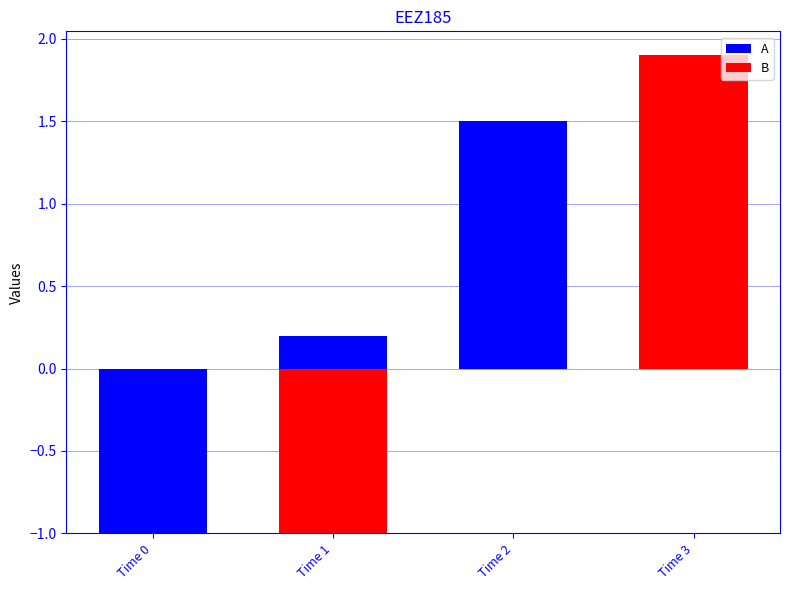

What is the total value across all series at Time 2?

1.5